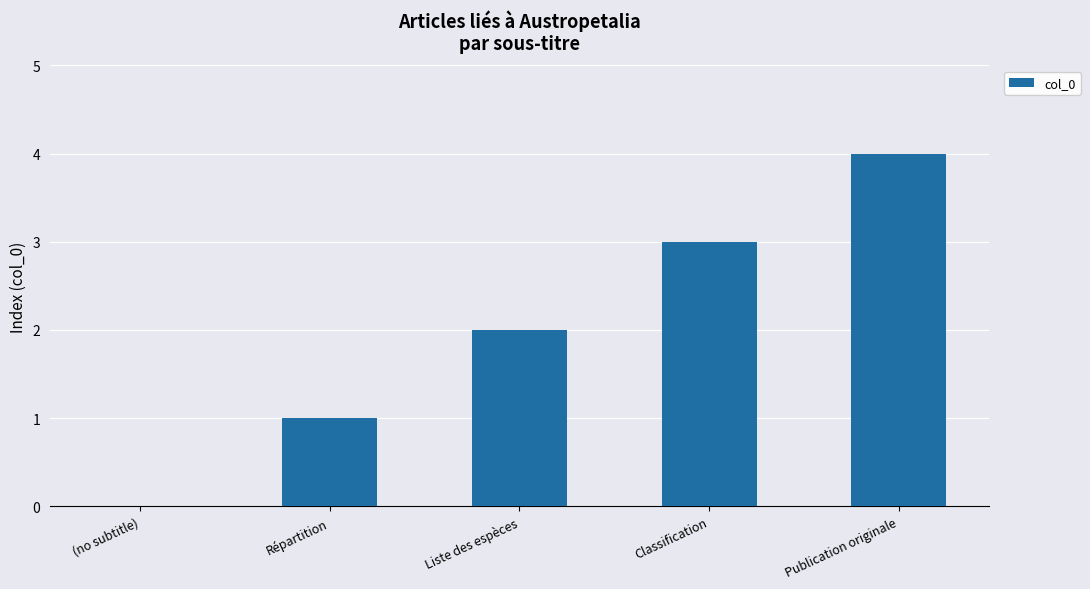

What is the sum of all values?

10